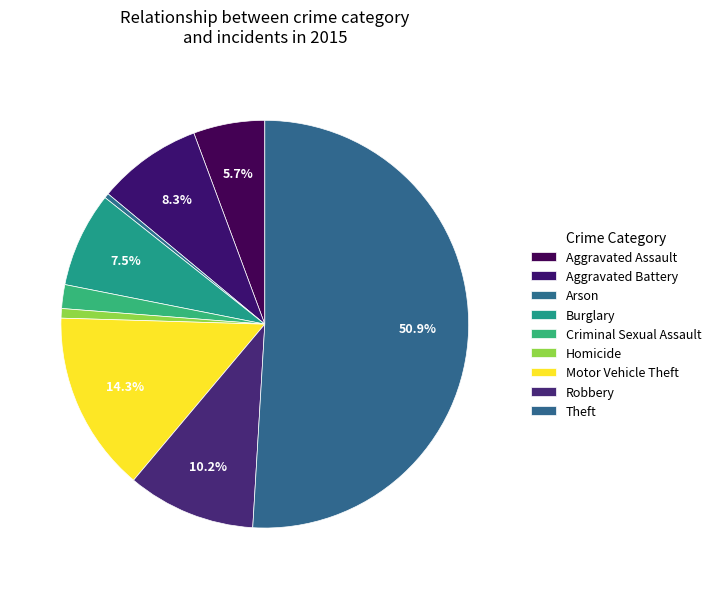

How many segments does this pie chart have?

9